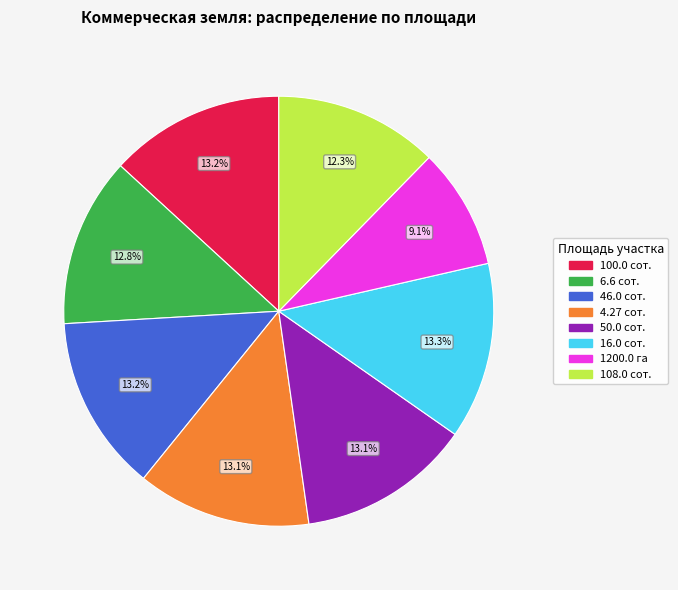

To the nearest percent, what is the difference between the largest and smallest slice percentages?

4%